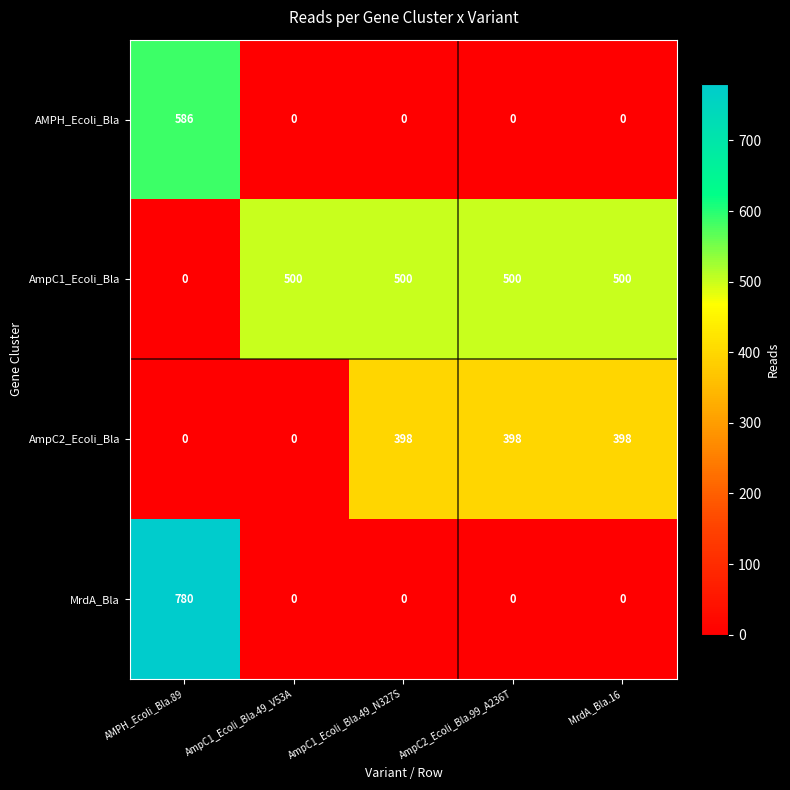

List the series in order of their peak value, lowest first.

AmpC2_Ecoli_Bla, AmpC1_Ecoli_Bla, AMPH_Ecoli_Bla, MrdA_Bla